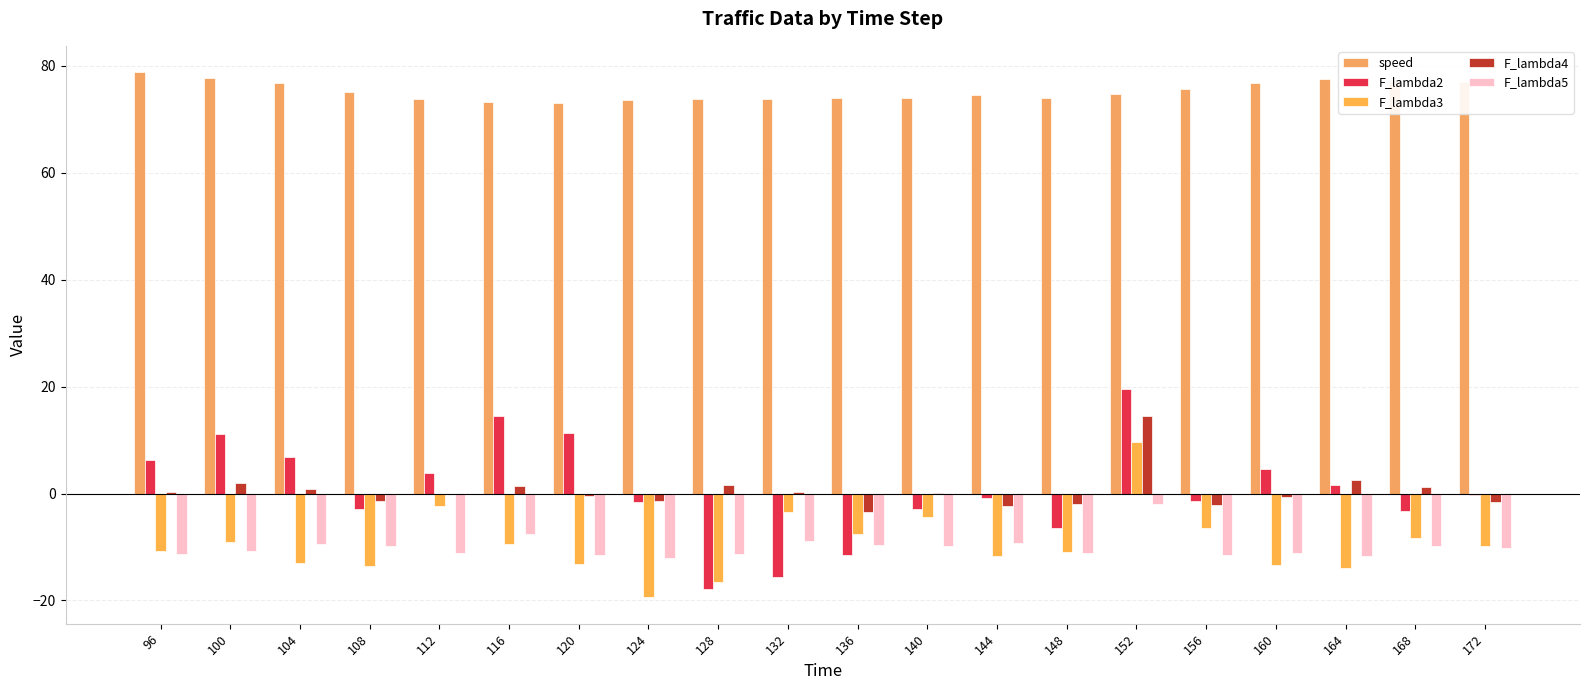

Where is F_lambda3 nearest to the value -4?

140